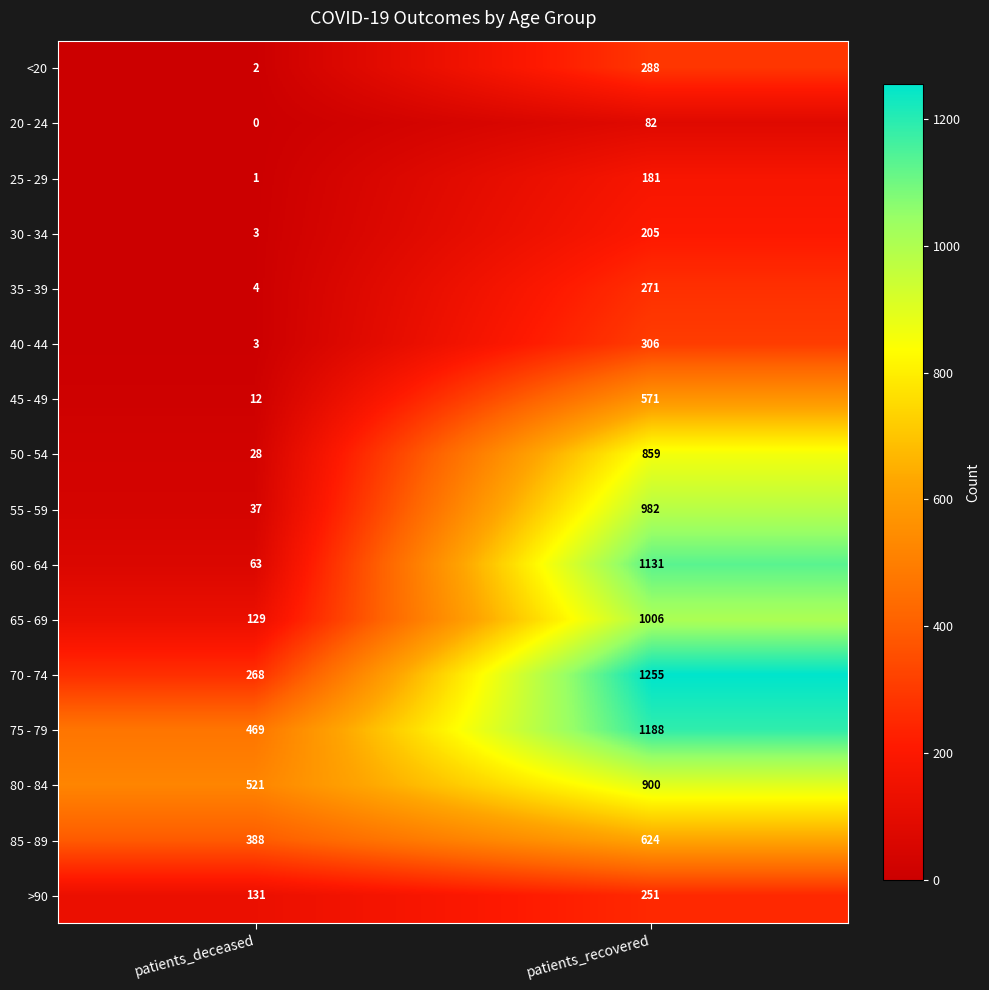

At which category is the sum across all series the highest?

patients_recovered